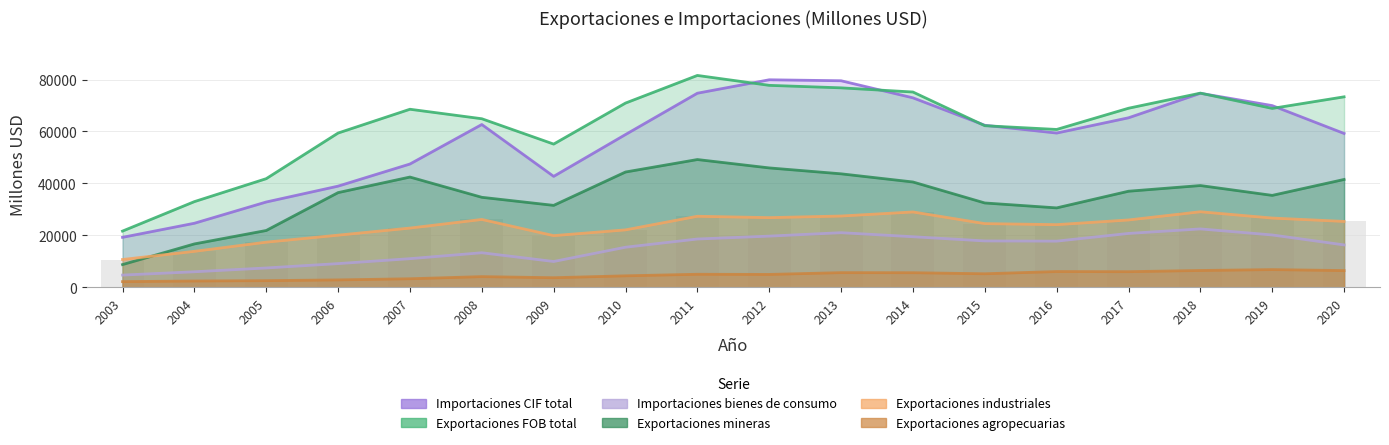

What is the value of the Exportaciones industriales bar at the 7th from the left?

19906